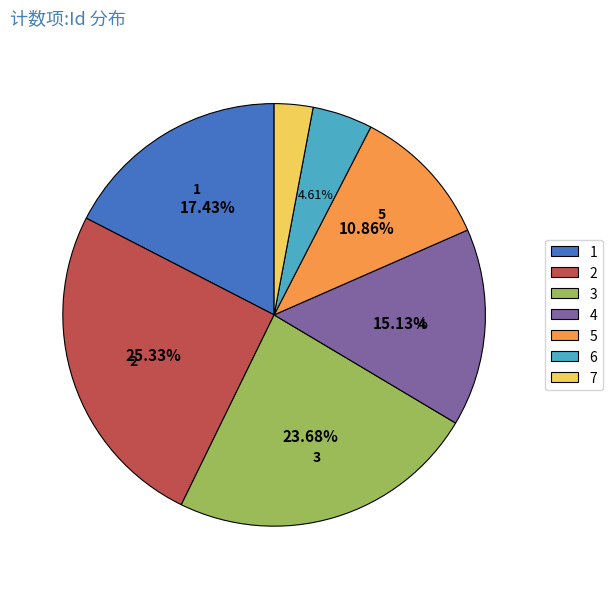

To the nearest percent, what is the average slice percentage?

14%